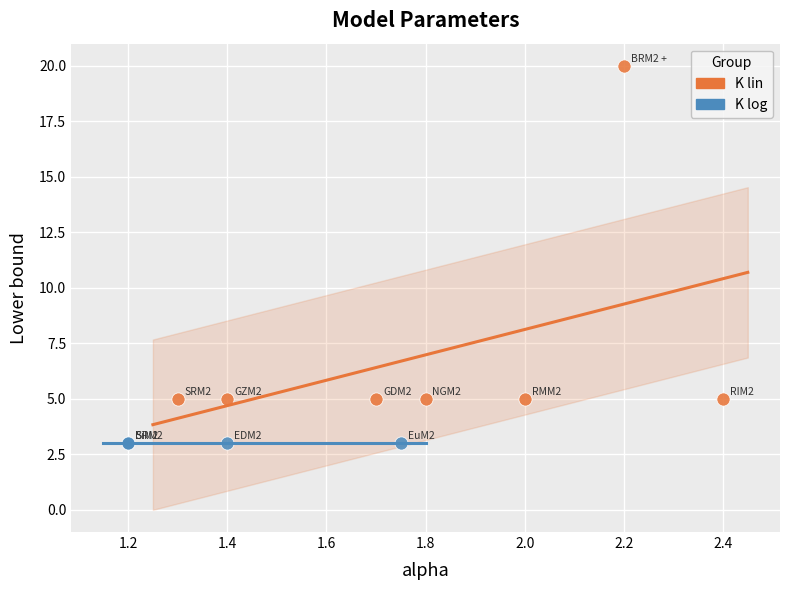

Which series contains the highest Y value?

K lin